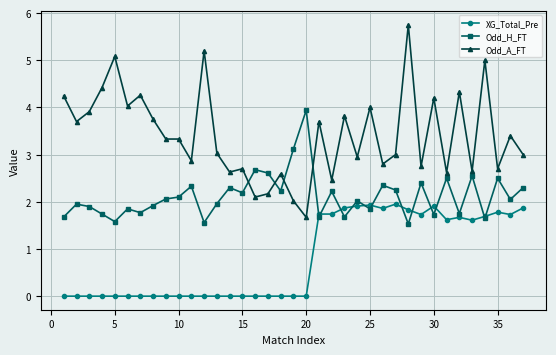

What is the value of the Odd_A_FT point at the 2nd from the left?

3.7